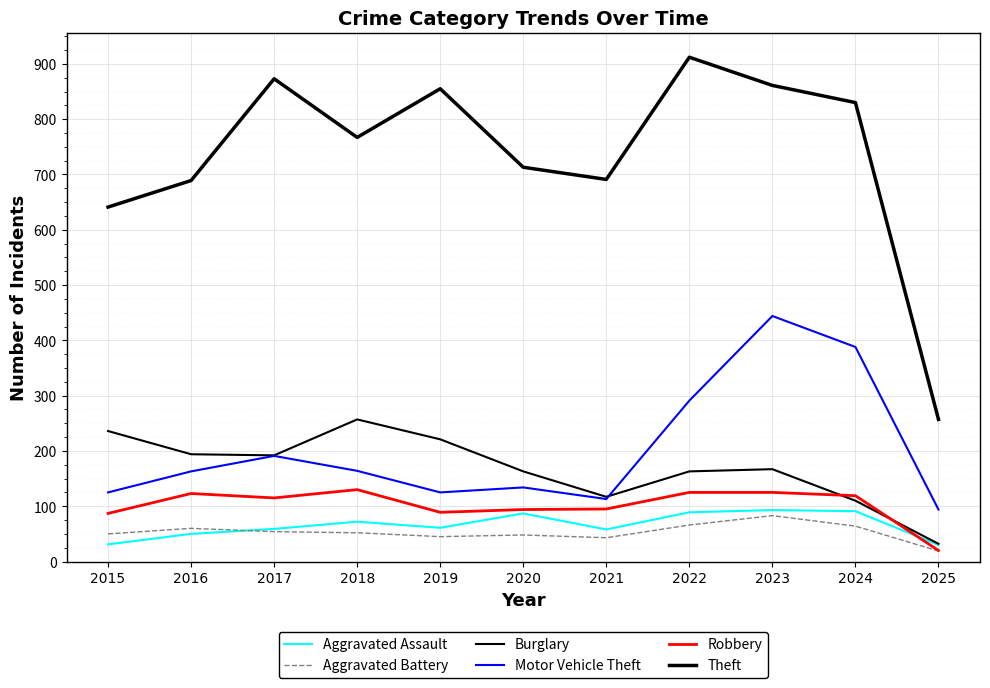

The Burglary series shows 46 at 2025. True or false?

False